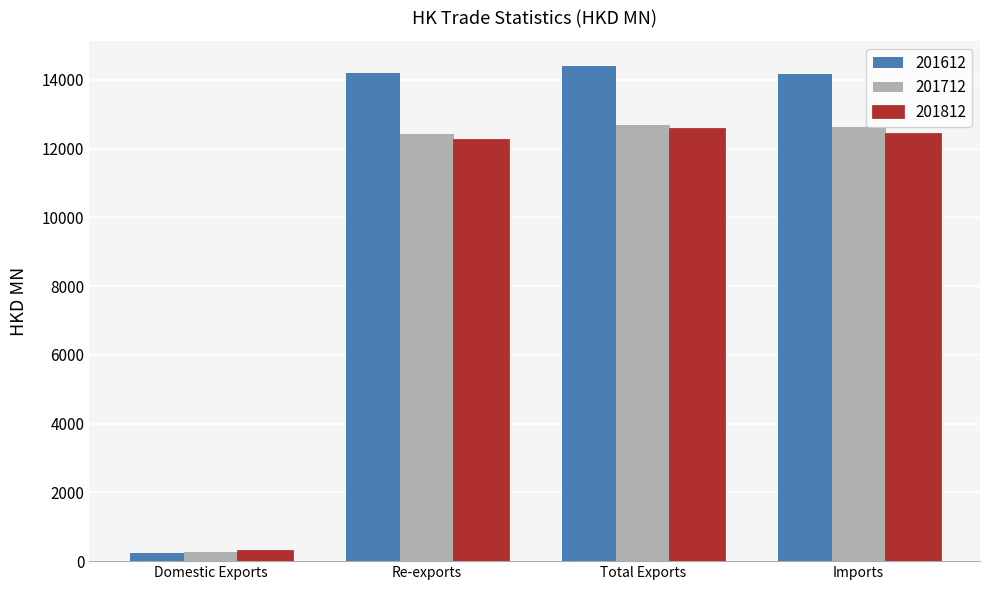

Is it true that 201712 equals 12697.5 at Total Exports?

True